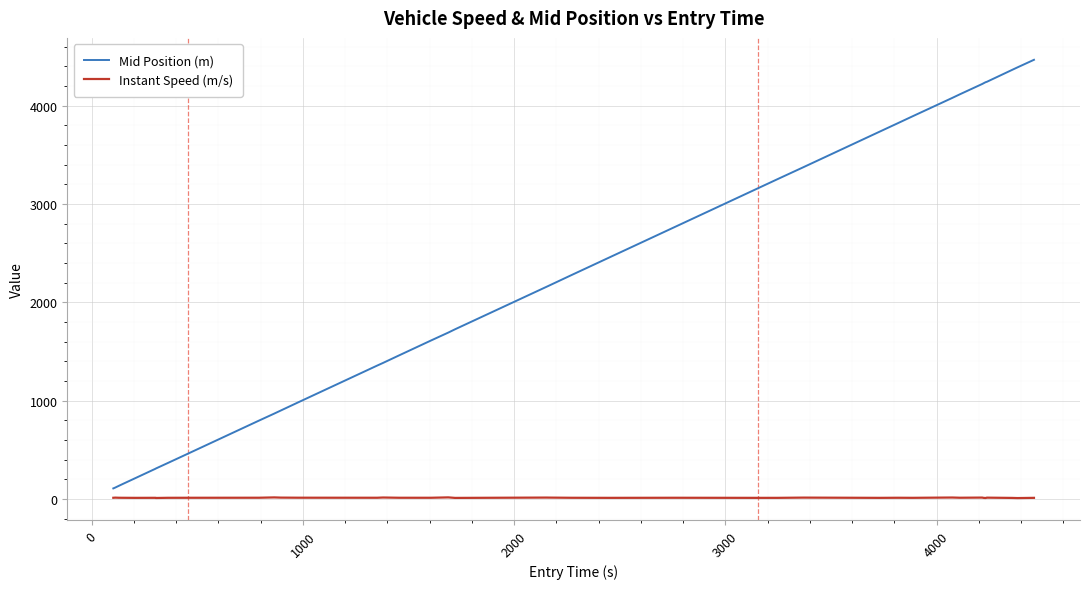

What is the maximum value for Mid Position (m)?

4467.2